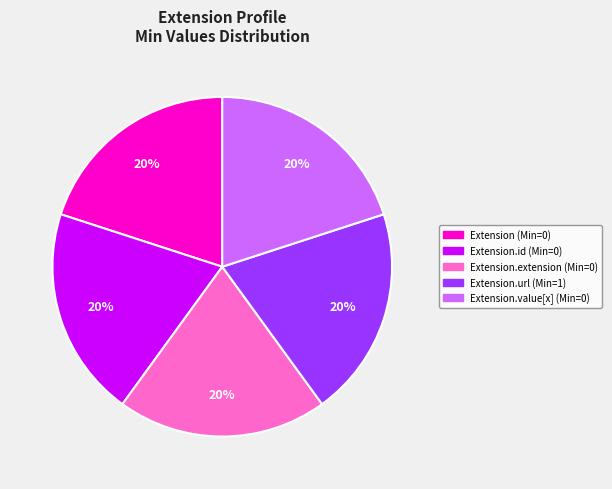

To the nearest percent, what is the average slice percentage?

20%